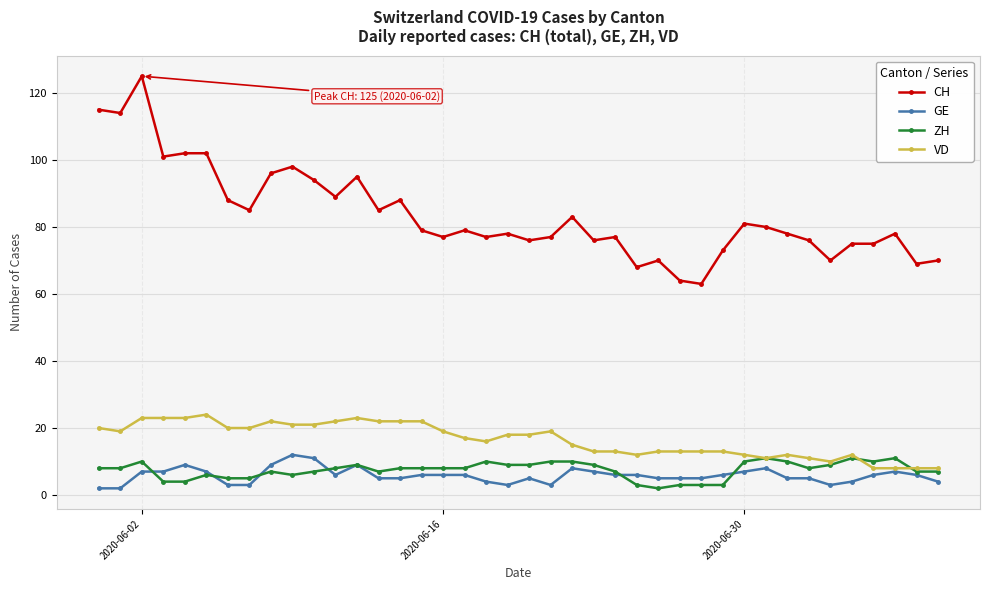

Does the chart display data point markers on the line(s)?

Yes